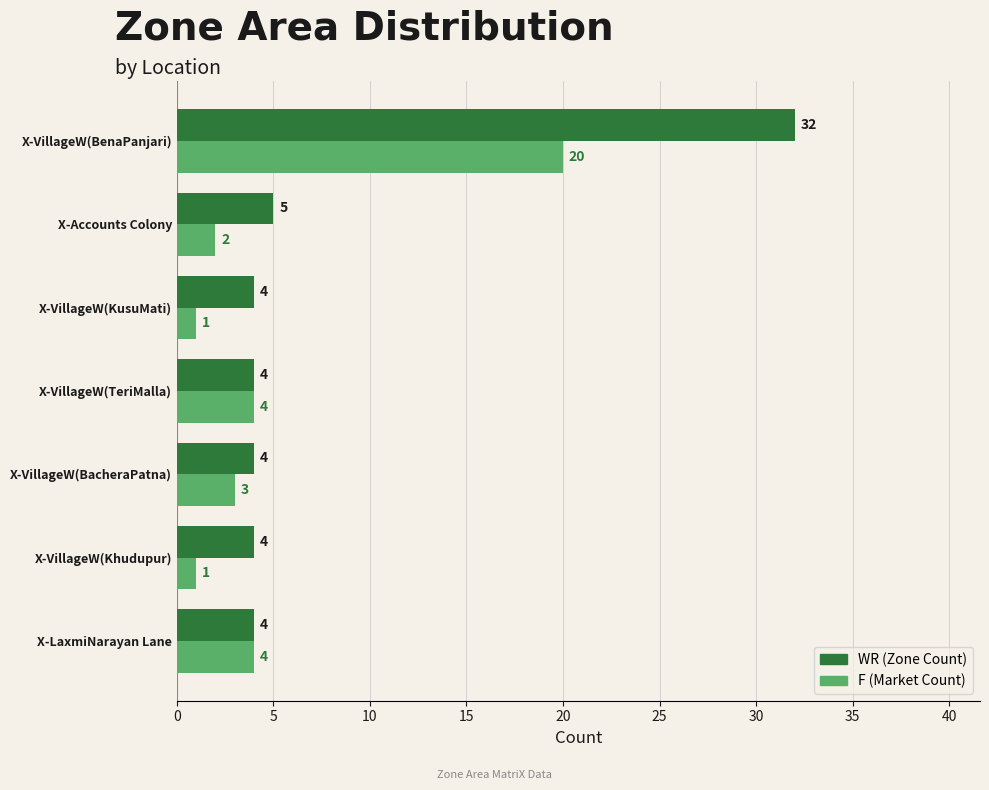

What is the total value across all series at X-LaxmiNarayan Lane?

8